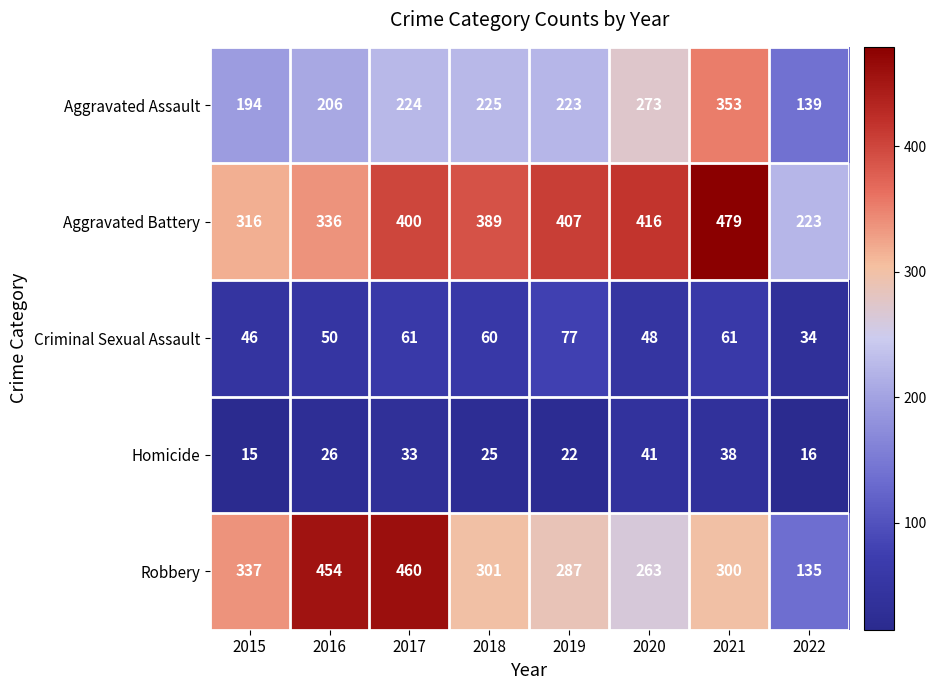

Between 2020 and 2022, which series saw the biggest shift?

Aggravated Battery